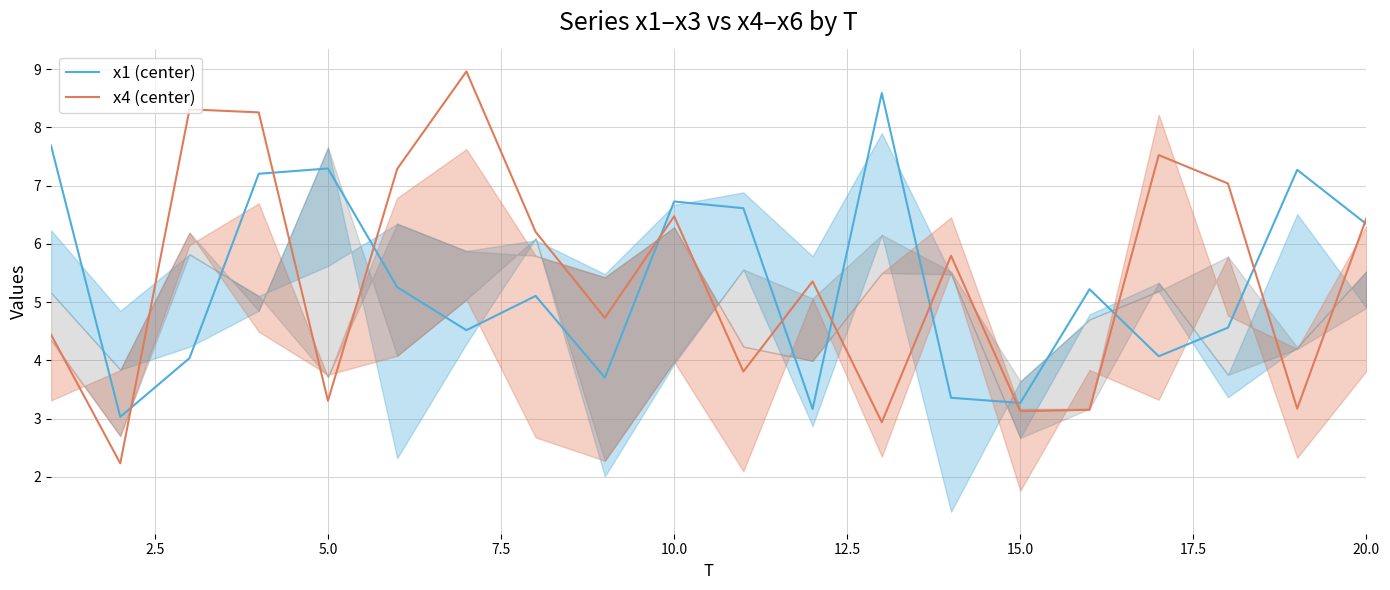

The x1 (center) series shows 1.3 at 15.0. True or false?

False